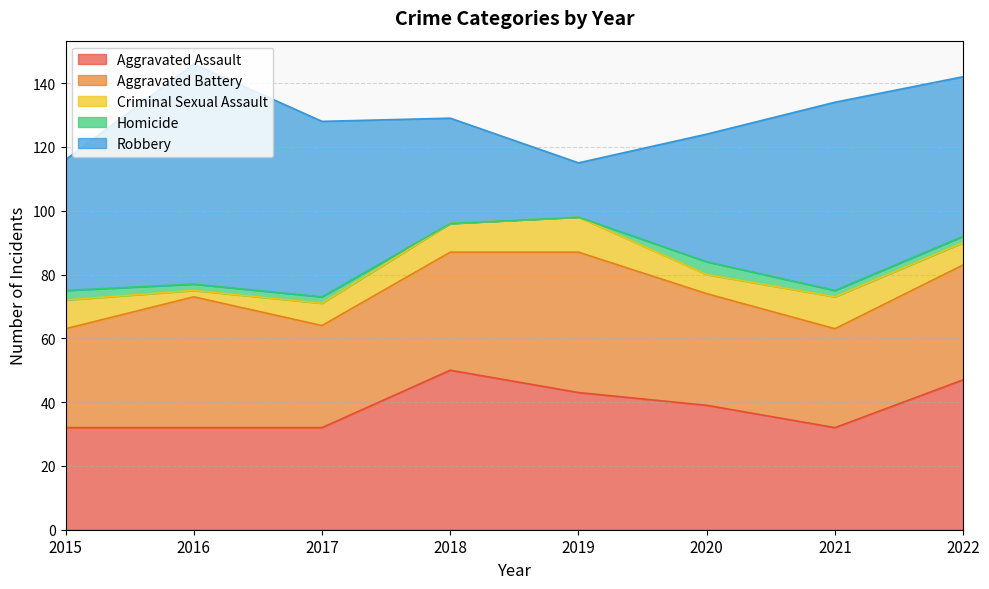

What is the value of the Homicide point at the 8th from the left?

2